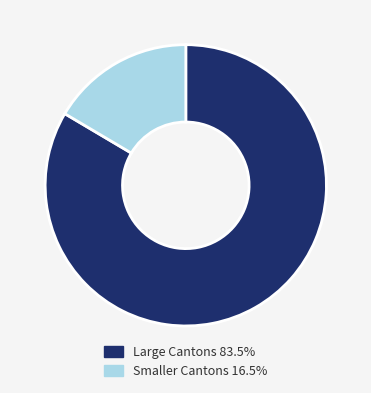

Is there any slice that represents more than half of the pie?

Yes